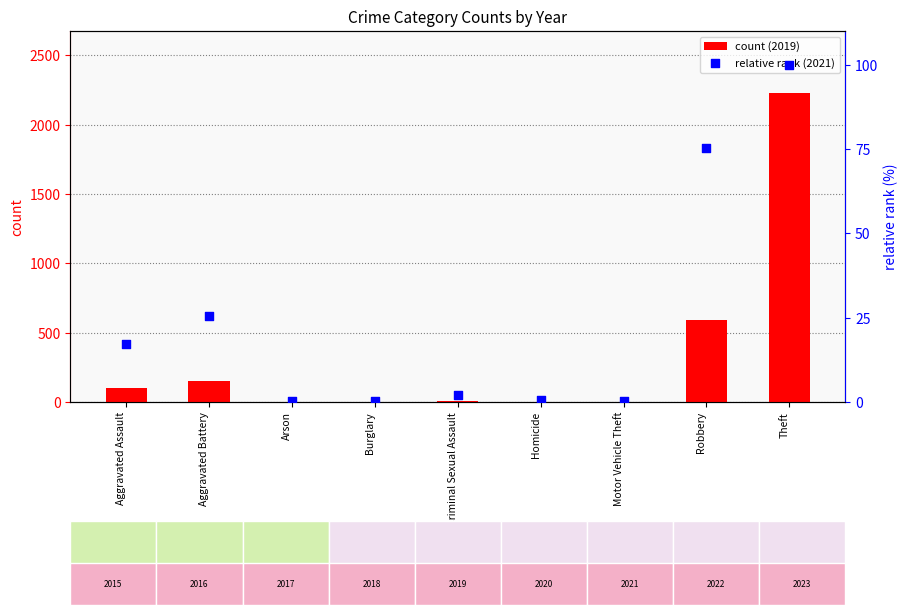

Which series reaches the maximum Y coordinate?

count (2019)